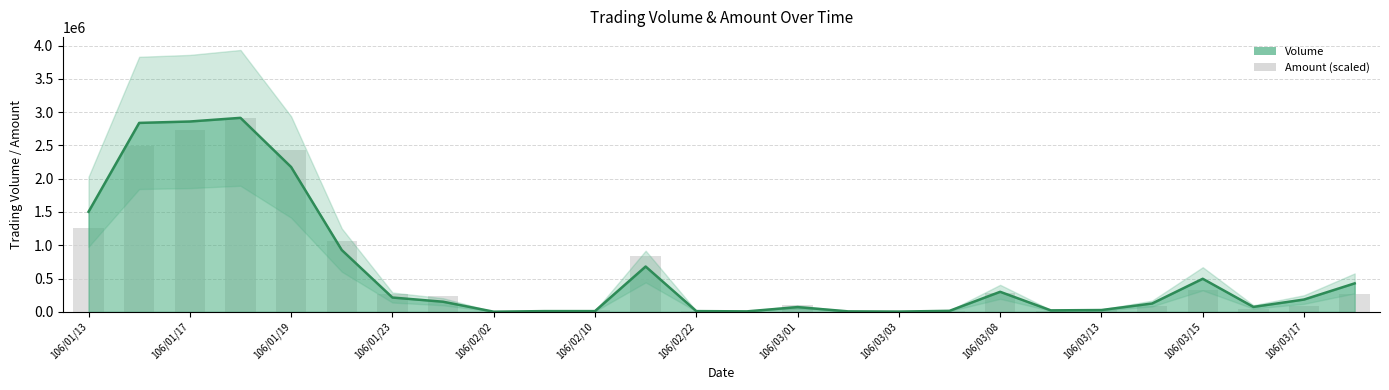

What is the difference between the maximum and minimum values?

2912883.0